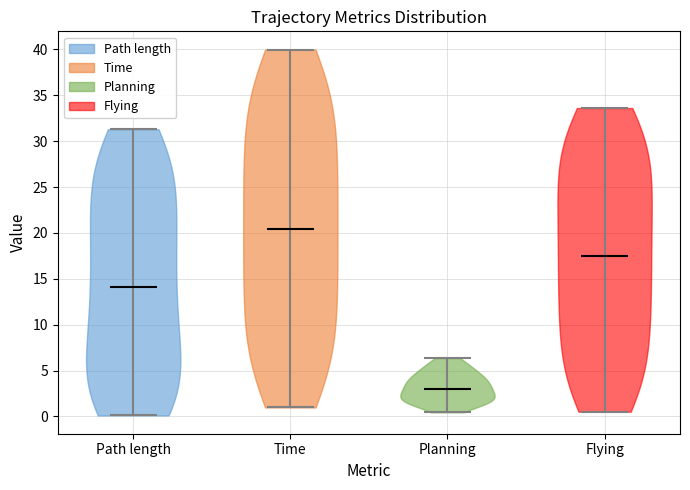

Which violin has the lowest median line?

Planning